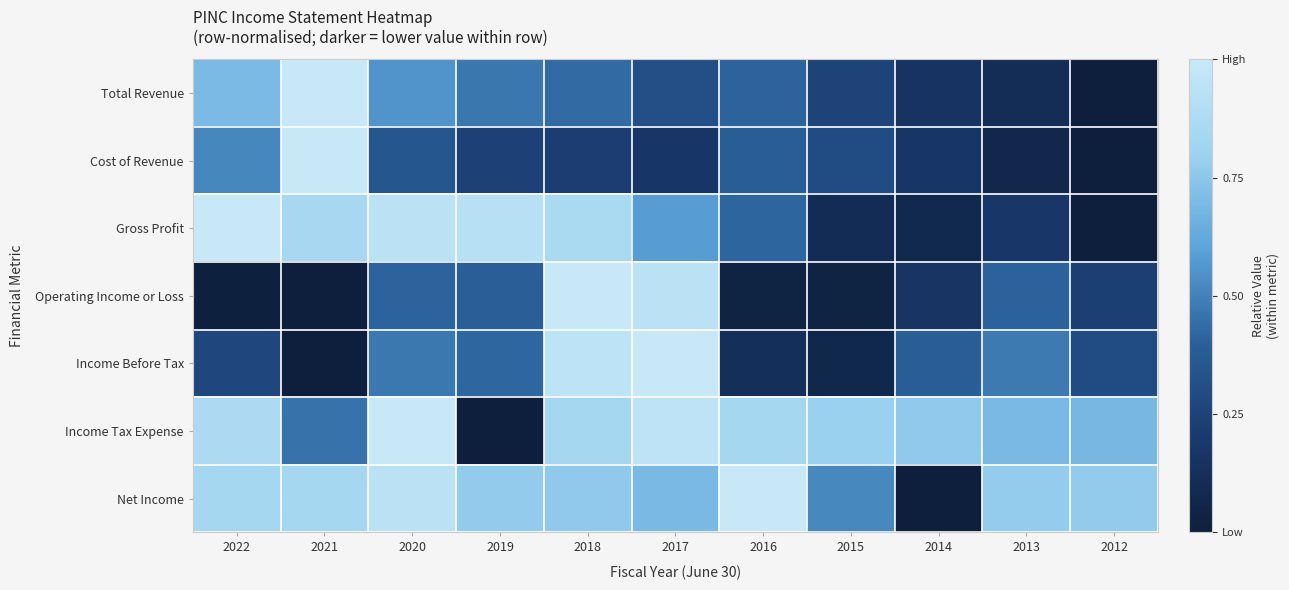

Reading left to right, what are all the values shown in this chart?

Total Revenue: 2022=0.7	2021=1.0	2020=0.6	2019=0.5	2018=0.4	2017=0.3	2016=0.4	2015=0.3	2014=0.1	2013=0.1	2012=0.0
Cost of Revenue: 2022=0.5	2021=1.0	2020=0.4	2019=0.2	2018=0.2	2017=0.2	2016=0.4	2015=0.3	2014=0.2	2013=0.1	2012=0.0
Gross Profit: 2022=1.0	2021=0.8	2020=0.9	2019=0.9	2018=0.9	2017=0.6	2016=0.4	2015=0.1	2014=0.1	2013=0.2	2012=0.0
Operating Income or Loss: 2022=0.0	2021=0.0	2020=0.4	2019=0.4	2018=1.0	2017=0.9	2016=0.0	2015=0.0	2014=0.2	2013=0.4	2012=0.2
Income Before Tax: 2022=0.3	2021=0.0	2020=0.5	2019=0.4	2018=1.0	2017=1.0	2016=0.1	2015=0.1	2014=0.4	2013=0.5	2012=0.3
Income Tax Expense: 2022=0.9	2021=0.5	2020=1.0	2019=0.0	2018=0.8	2017=1.0	2016=0.8	2015=0.8	2014=0.8	2013=0.7	2012=0.7
Net Income: 2022=0.8	2021=0.8	2020=0.9	2019=0.8	2018=0.8	2017=0.7	2016=1.0	2015=0.5	2014=0.0	2013=0.8	2012=0.8